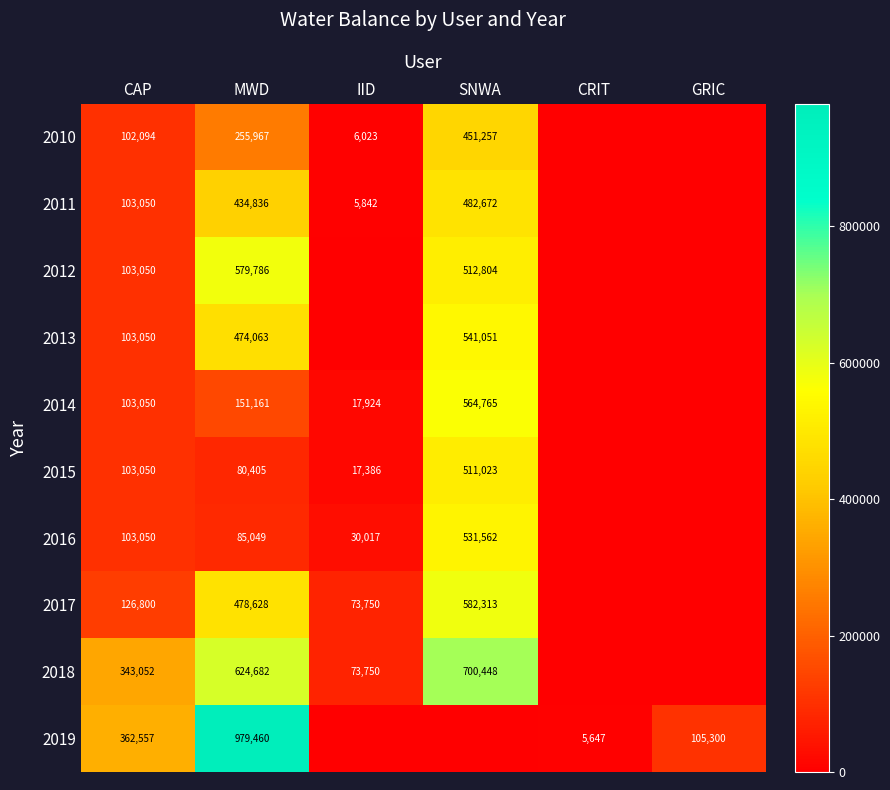

What is the greatest value displayed?

979460